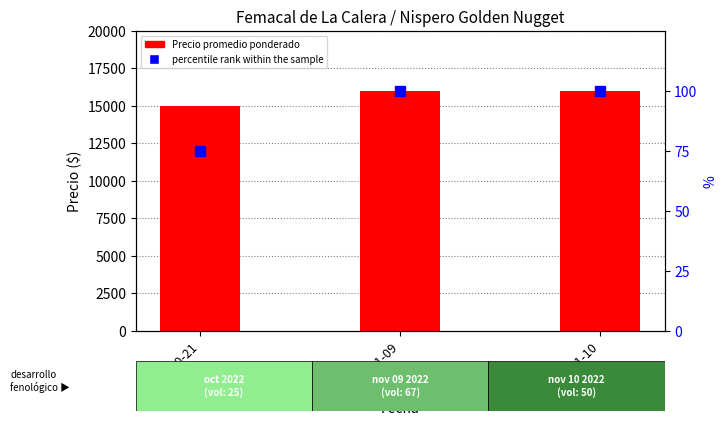

What is the maximum value shown in the chart?

16000